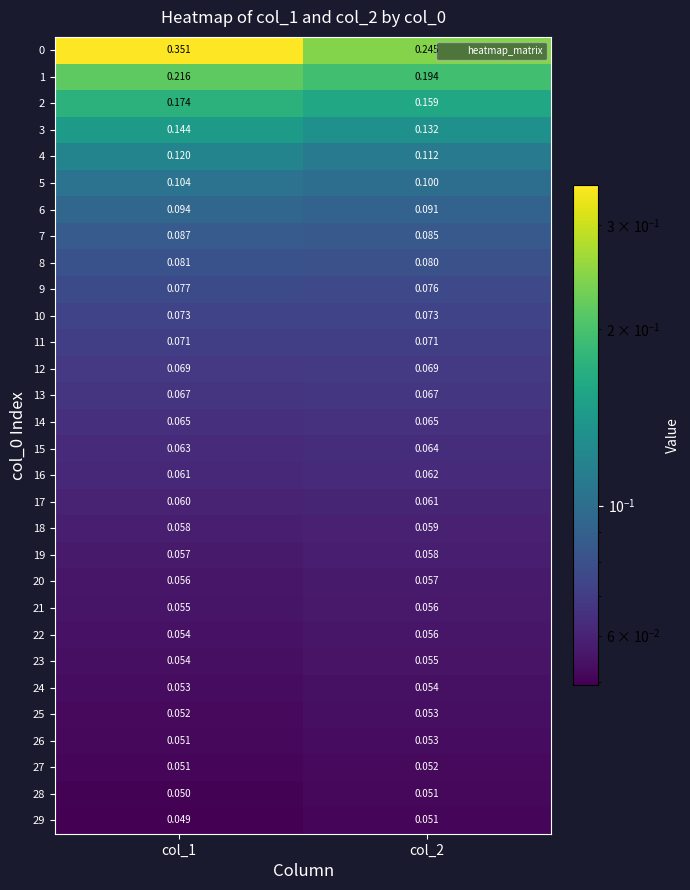

Is the value of 10 at col_2 greater than the value of 6 at col_1?

No